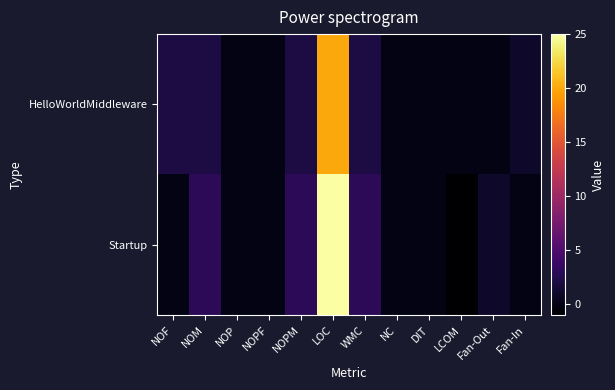

Which series has the largest total across all categories?

Startup